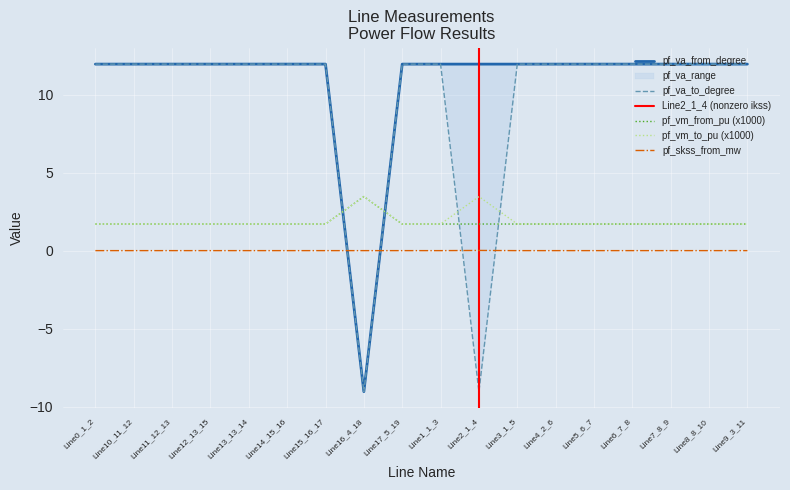

How many data points does each series have?

18